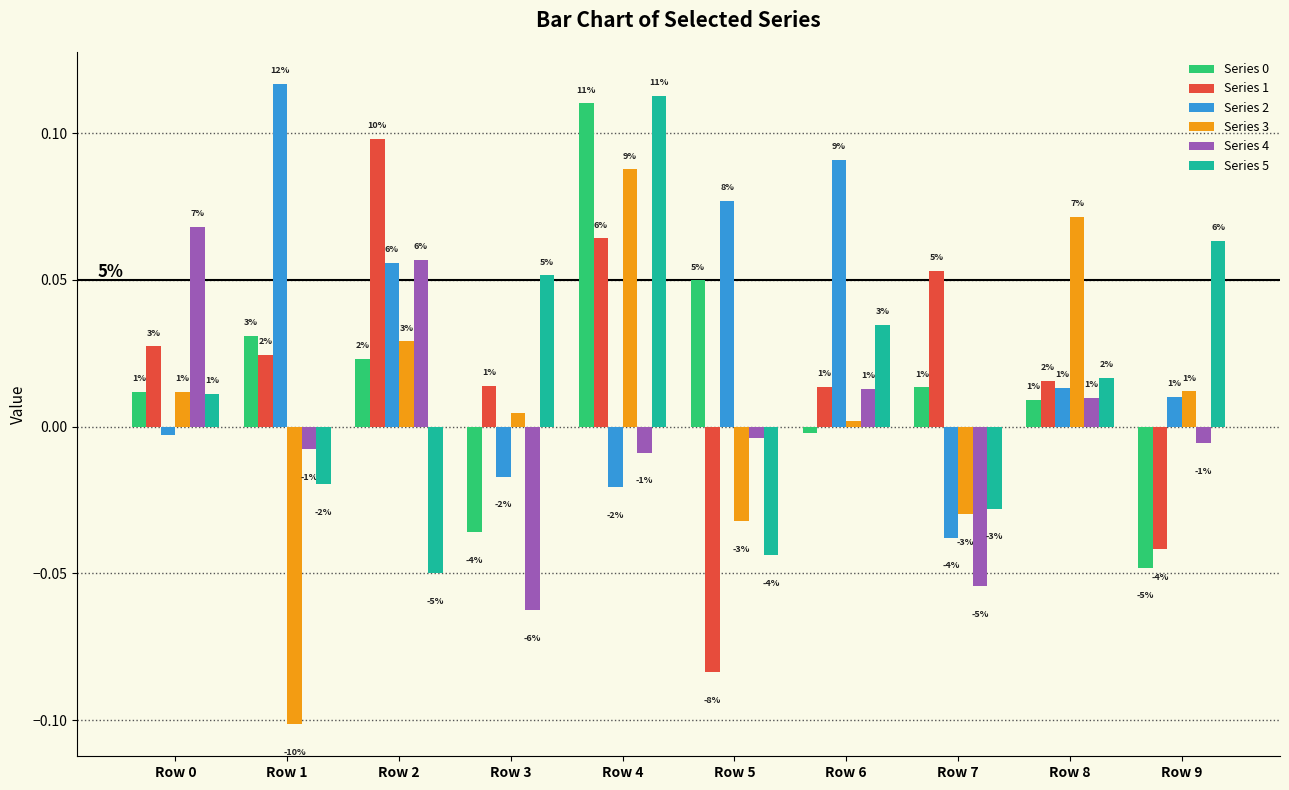

What is the sum of the Series 2 values at Row 6 and Row 3?

0.1